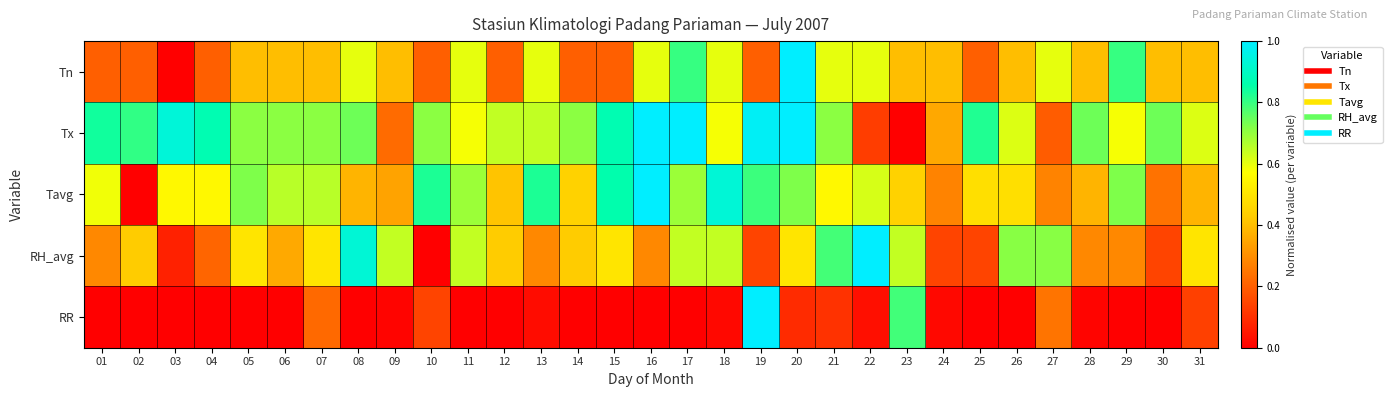

Reading left to right, what are all the values shown in this chart?

Tn: 01=0.2	02=0.2	03=0.0	04=0.2	05=0.4	06=0.4	07=0.4	08=0.6	09=0.4	10=0.2	11=0.6	12=0.2	13=0.6	14=0.2	15=0.2	16=0.6	17=0.8	18=0.6	19=0.2	20=1.0	21=0.6	22=0.6	23=0.4	24=0.4	25=0.2	26=0.4	27=0.6	28=0.4	29=0.8	30=0.4	31=0.4
Tx: 01=0.8	02=0.8	03=0.9	04=0.9	05=0.7	06=0.7	07=0.7	08=0.7	09=0.2	10=0.7	11=0.6	12=0.6	13=0.6	14=0.7	15=0.9	16=1.0	17=1.0	18=0.6	19=1.0	20=1.0	21=0.7	22=0.1	23=0.0	24=0.4	25=0.8	26=0.6	27=0.2	28=0.7	29=0.6	30=0.7	31=0.6
Tavg: 01=0.6	02=0.0	03=0.6	04=0.6	05=0.7	06=0.7	07=0.7	08=0.4	09=0.3	10=0.8	11=0.7	12=0.4	13=0.8	14=0.4	15=0.9	16=1.0	17=0.7	18=0.9	19=0.8	20=0.7	21=0.6	22=0.6	23=0.4	24=0.3	25=0.5	26=0.5	27=0.3	28=0.4	29=0.7	30=0.2	31=0.4
RH_avg: 01=0.3	02=0.4	03=0.1	04=0.2	05=0.5	06=0.4	07=0.5	08=0.9	09=0.6	10=0.0	11=0.6	12=0.4	13=0.3	14=0.4	15=0.5	16=0.3	17=0.6	18=0.6	19=0.1	20=0.5	21=0.8	22=1.0	23=0.6	24=0.1	25=0.1	26=0.7	27=0.7	28=0.3	29=0.3	30=0.1	31=0.5
RR: 01=0.0	02=0.0	03=0.0	04=0.0	05=0.0	06=0.0	07=0.2	08=0.0	09=0.0	10=0.1	11=0.0	12=0.0	13=0.0	14=0.0	15=0.0	16=0.0	17=0.0	18=0.0	19=1.0	20=0.1	21=0.1	22=0.0	23=0.8	24=0.0	25=0.0	26=0.0	27=0.2	28=0.0	29=0.0	30=0.0	31=0.1